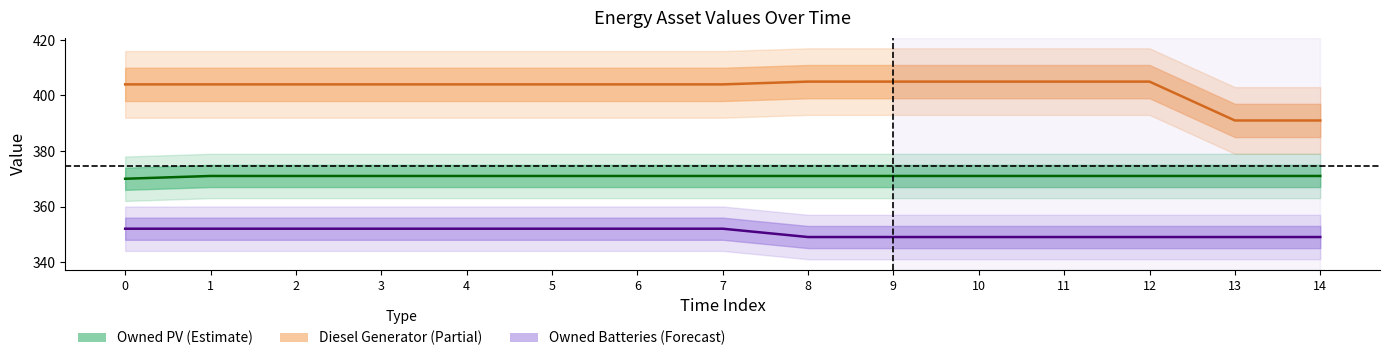

Reading left to right, extract all data points from this chart.

Diesel Generator (line): 0=404	1=404	2=404	3=404	4=404	5=404	6=404	7=404	8=405	9=405	10=405	11=405	12=405	13=391	14=391
Owned PV (line): 0=370	1=371	2=371	3=371	4=371	5=371	6=371	7=371	8=371	9=371	10=371	11=371	12=371	13=371	14=371
Owned Batteries (line): 0=352	1=352	2=352	3=352	4=352	5=352	6=352	7=352	8=349	9=349	10=349	11=349	12=349	13=349	14=349